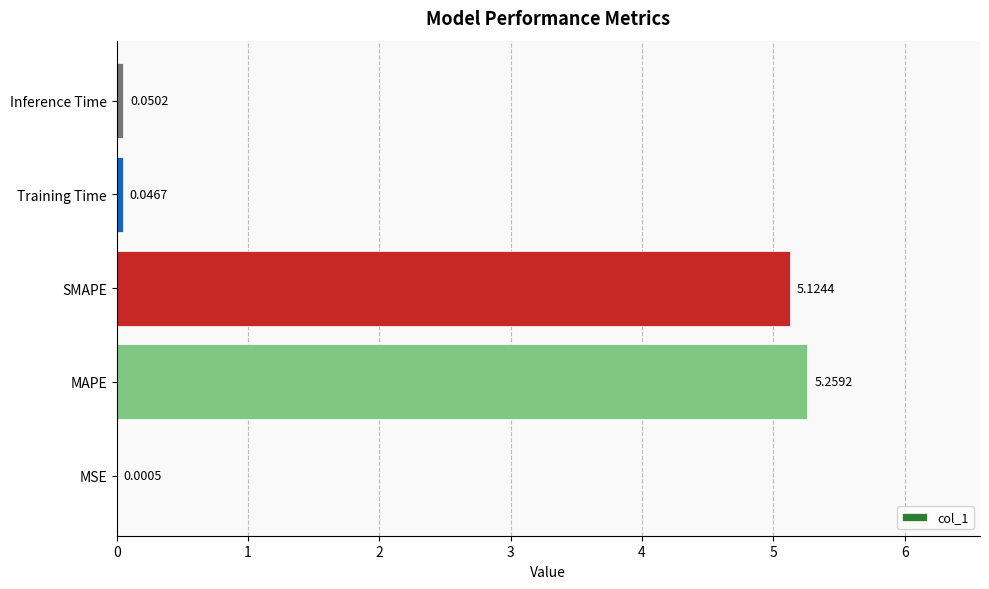

Which label corresponds to the largest value in the chart?

MAPE